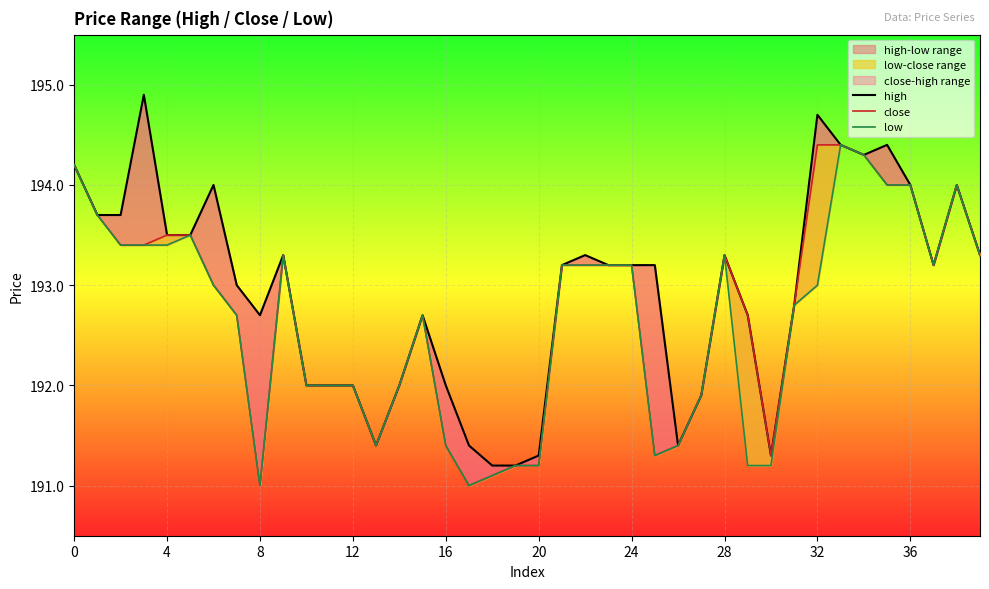

True or false: low and high intersect in this chart.

False